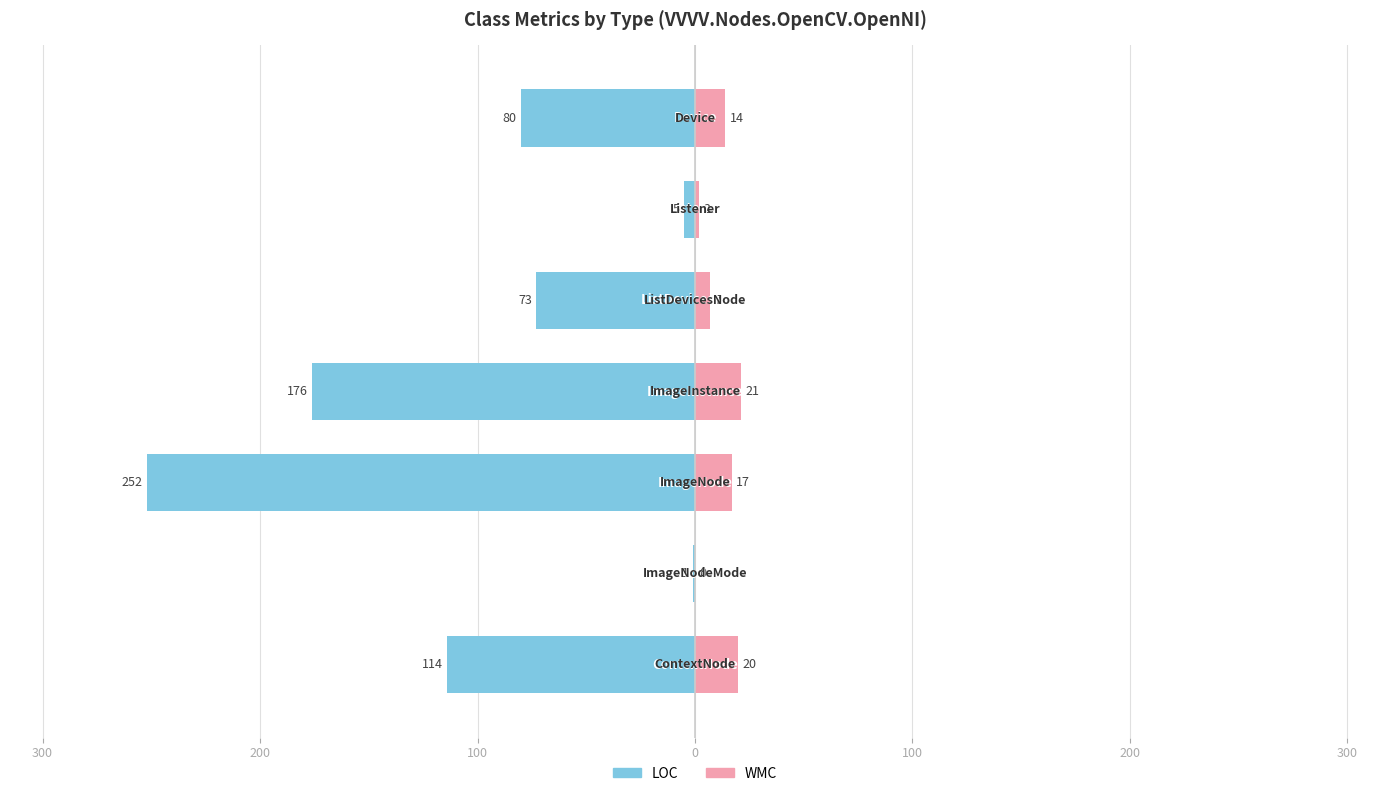

What is the maximum value for WMC?

21